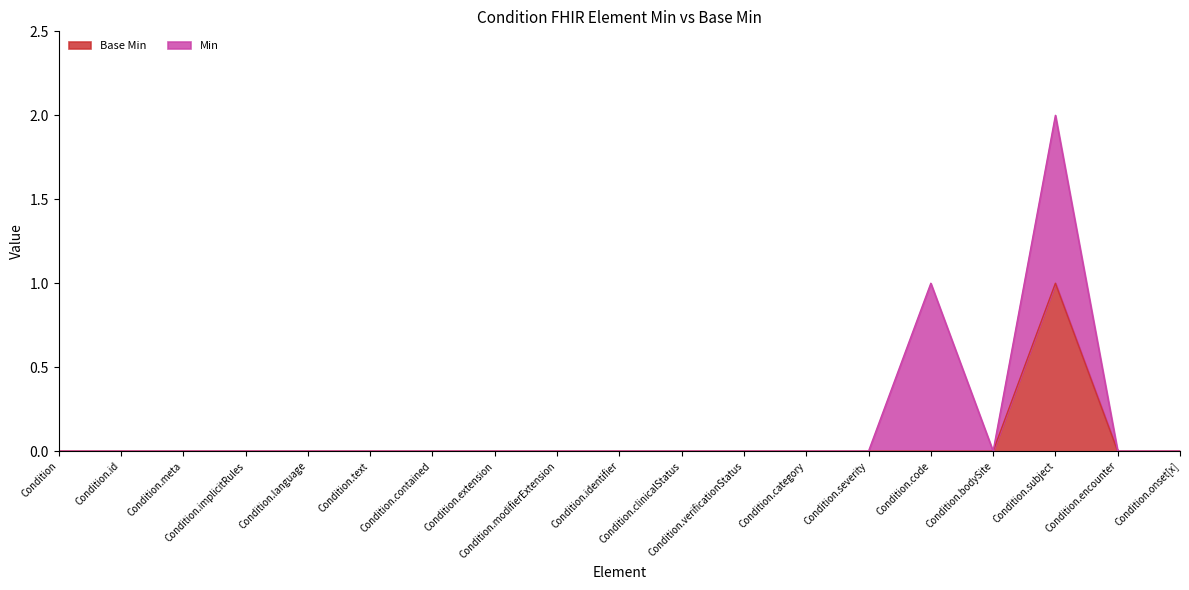

What is the sum of all values?

1